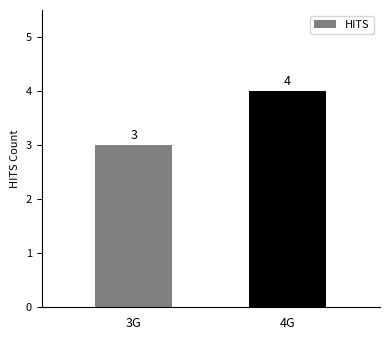

What is the sum of the values at 3G and 4G?

7